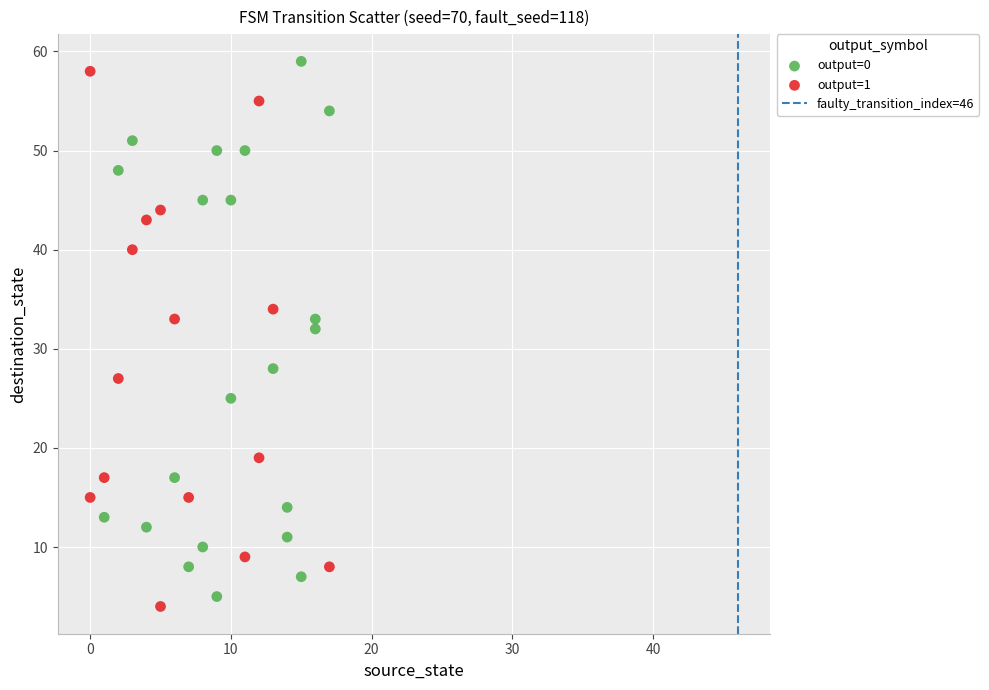

Which series reaches the maximum Y coordinate?

output=0